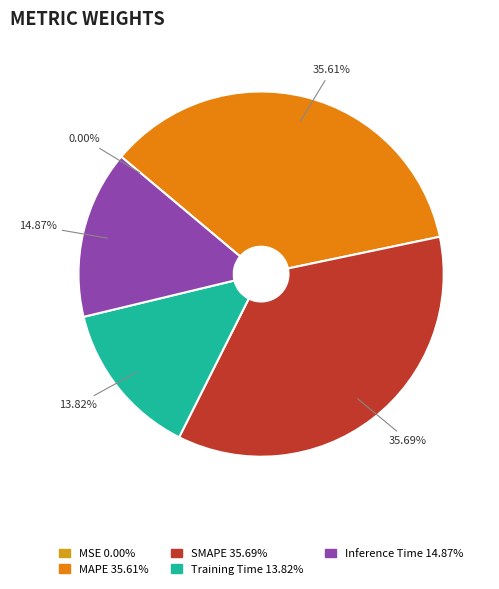

Is it true that Inference Time is 15% of the pie?

True